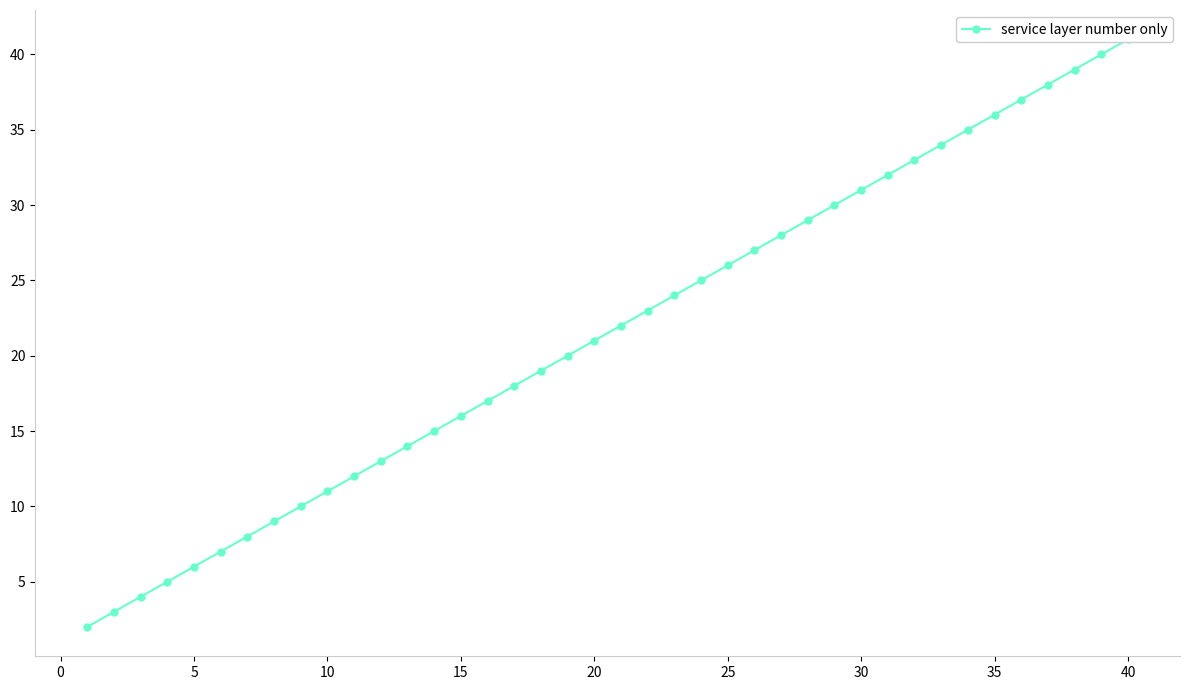

True or false: the data has more than 0 interior local peaks.

False